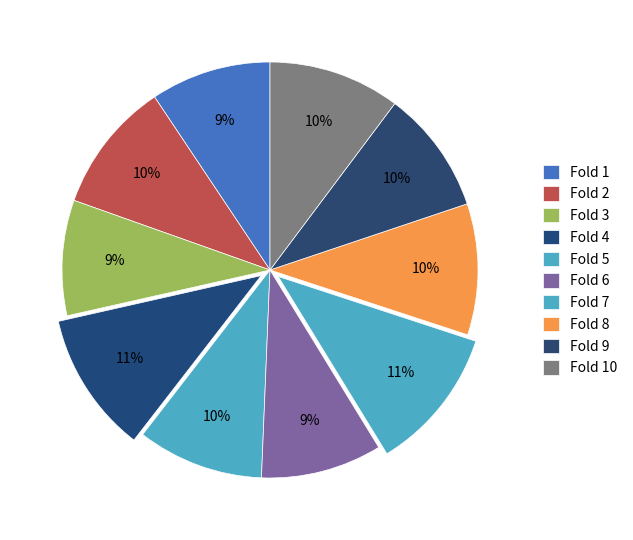

How many slices are in this pie chart?

10